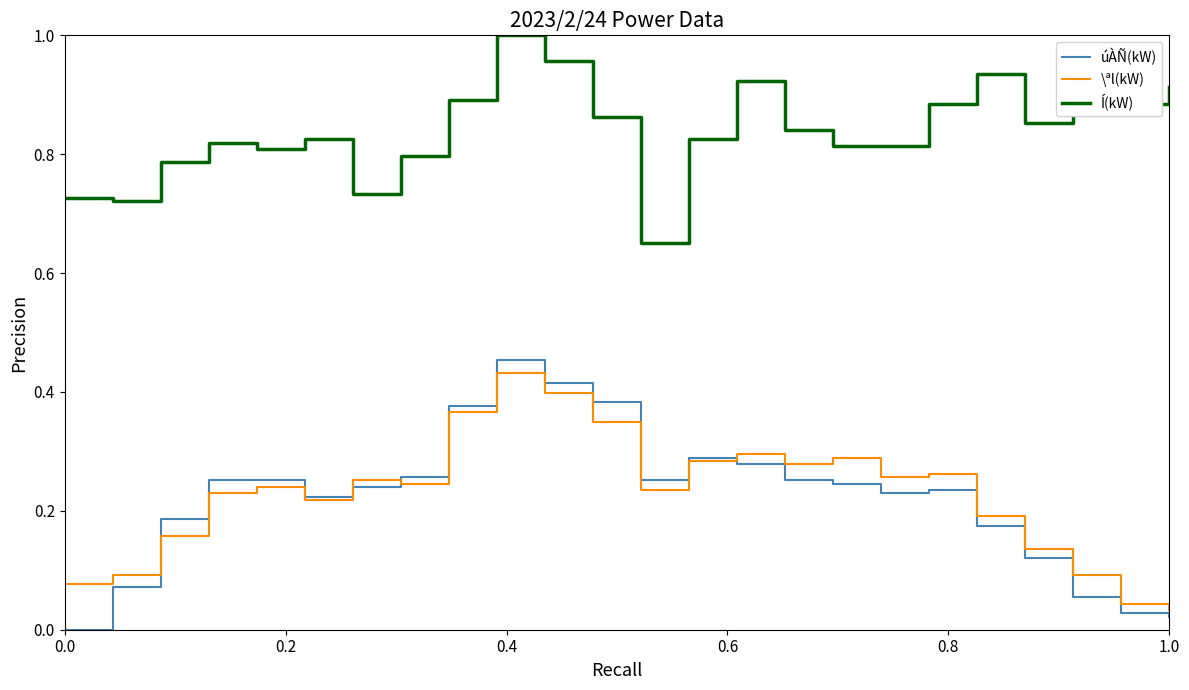

True or false: úÀÑ(kW) and Í(kW) intersect in this chart.

False